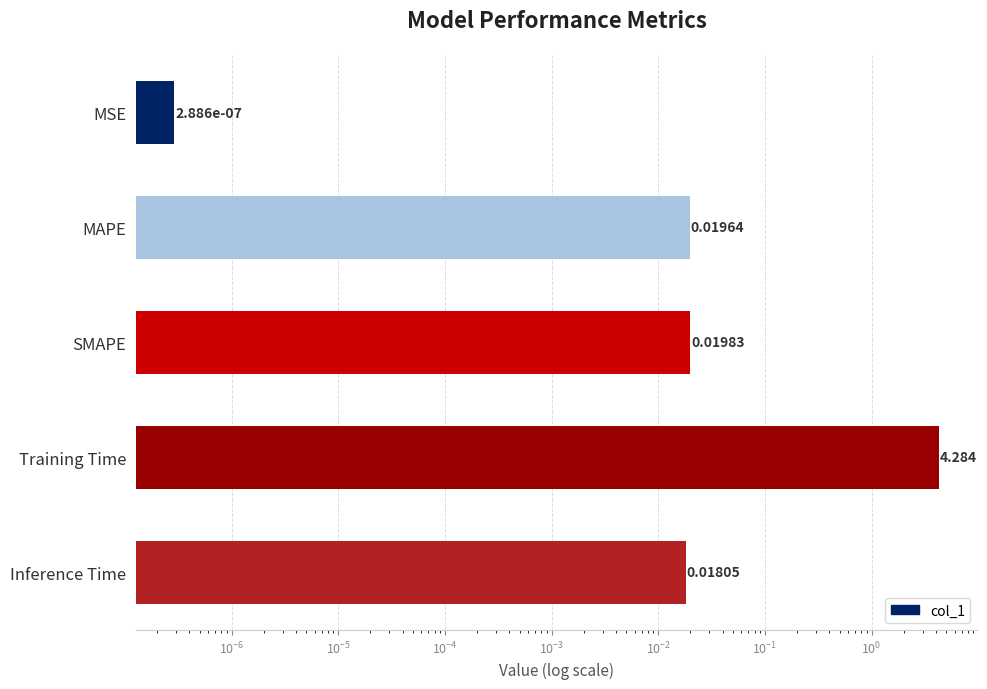

The value at MAPE is 0.0. True or false?

False